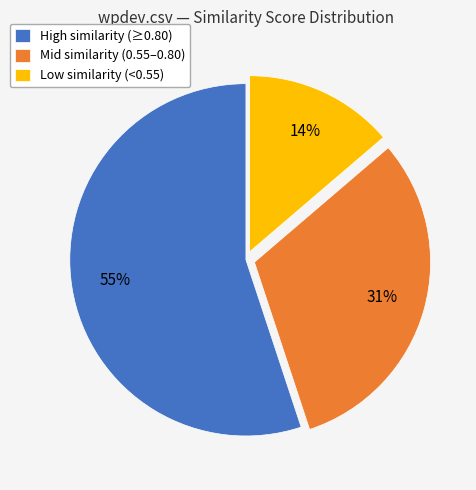

What is the ratio of the value at Mid similarity (0.55–0.80) to the value at High similarity (≥0.80)?

0.6